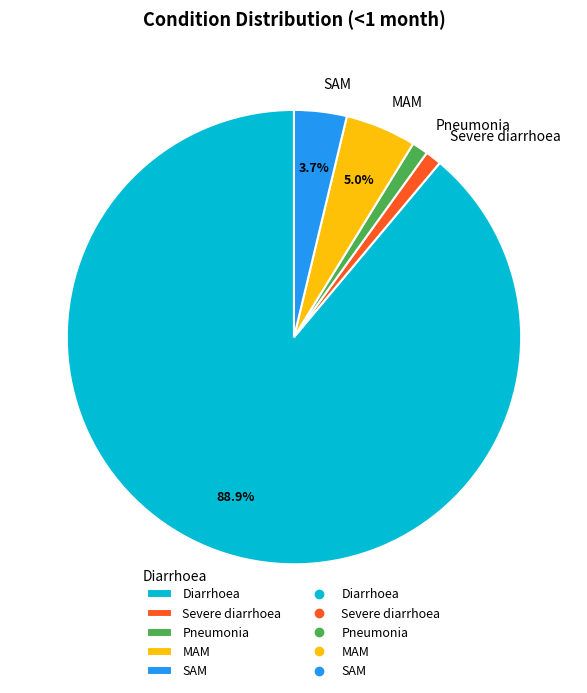

Combined, do Diarrhoea and MAM account for over 50%?

Yes